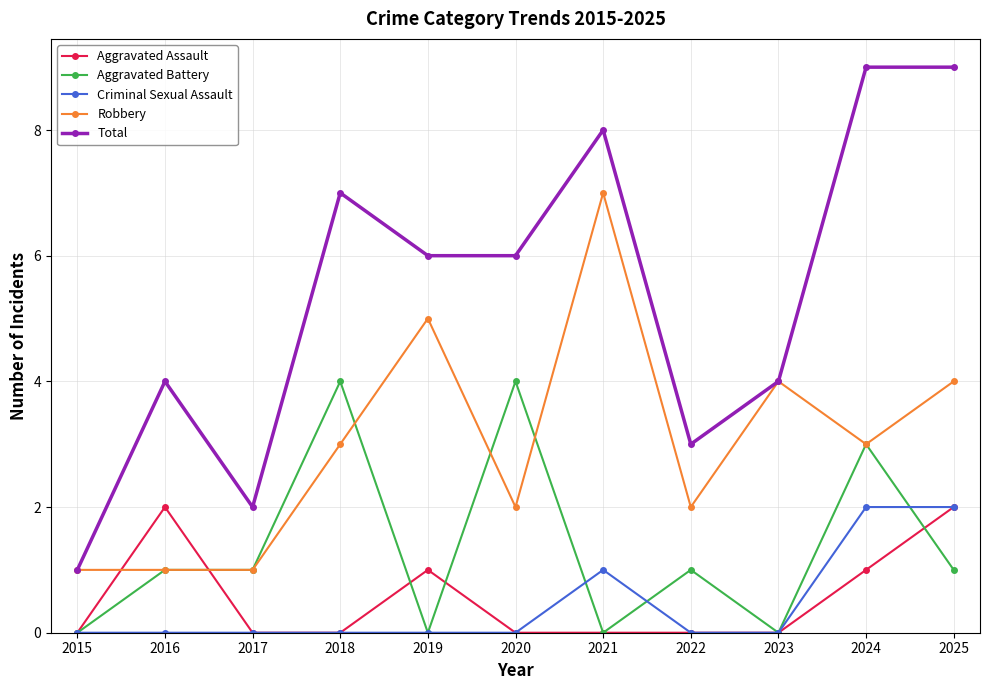

Which series has the widest spread of values?

Total